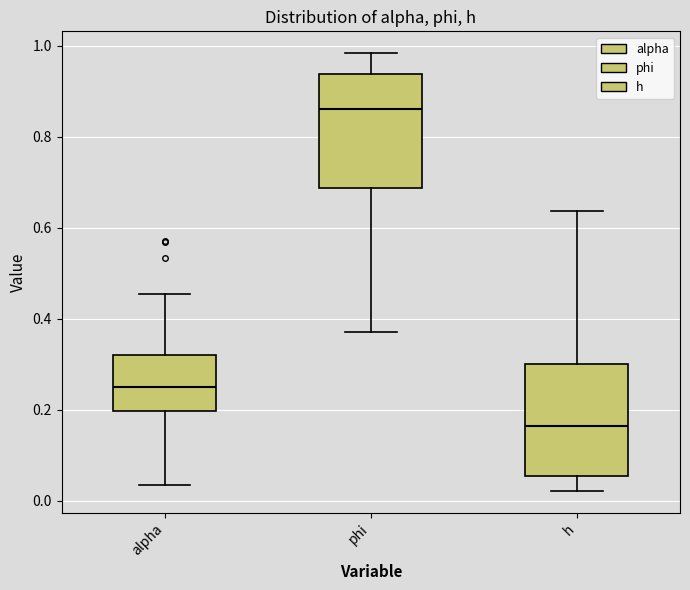

Where does the median line of the box for phi sit on the y-axis? The values are not printed on the chart, so give them approximately, as read against the axis.

0.86